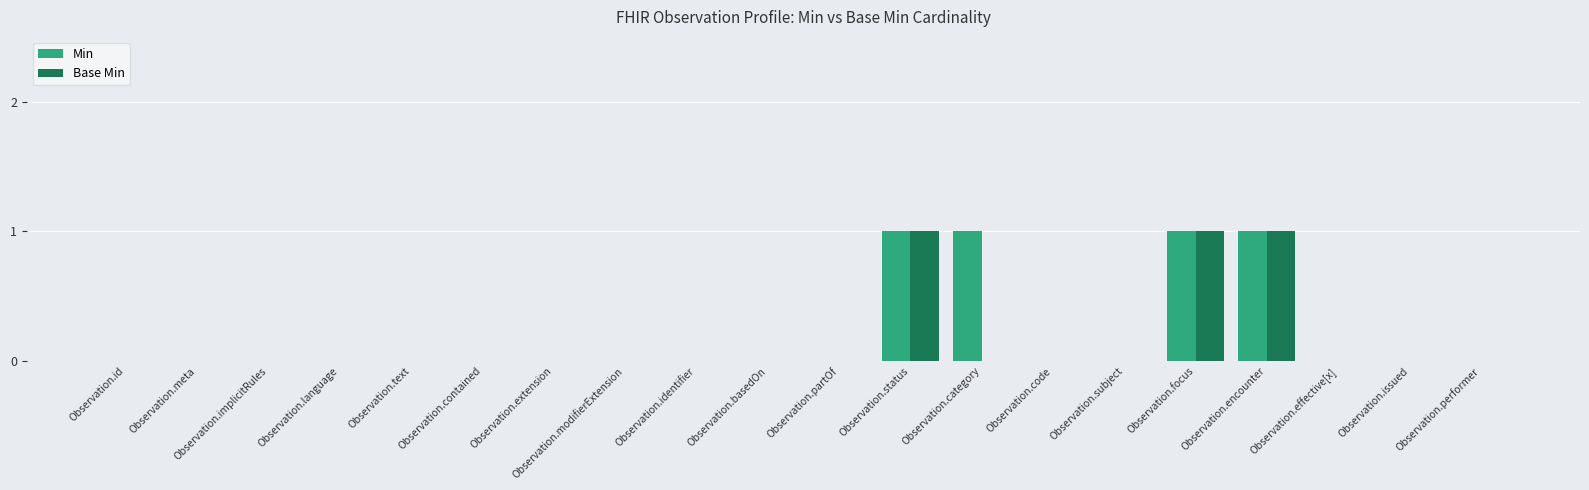

Which series has the largest total across all categories?

Min